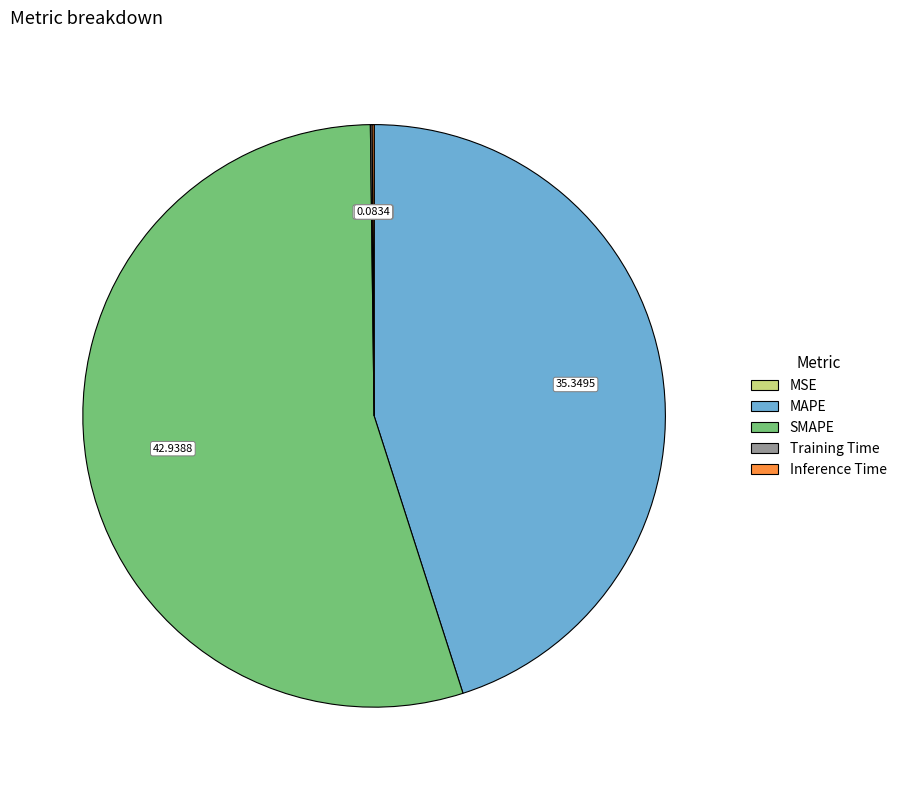

Which slice represents more than half of the pie?

SMAPE